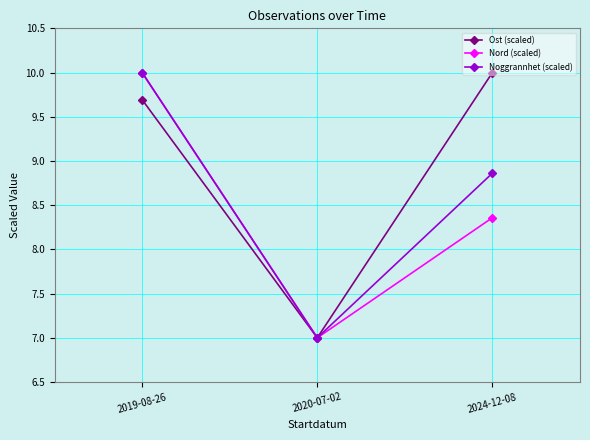

True or false: Ost (scaled) has a value of 9.7 at 2019-08-26.

True